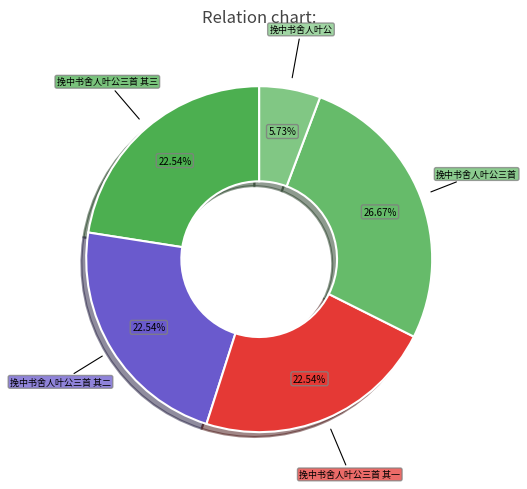

To the nearest percent, what is the average slice percentage?

20%